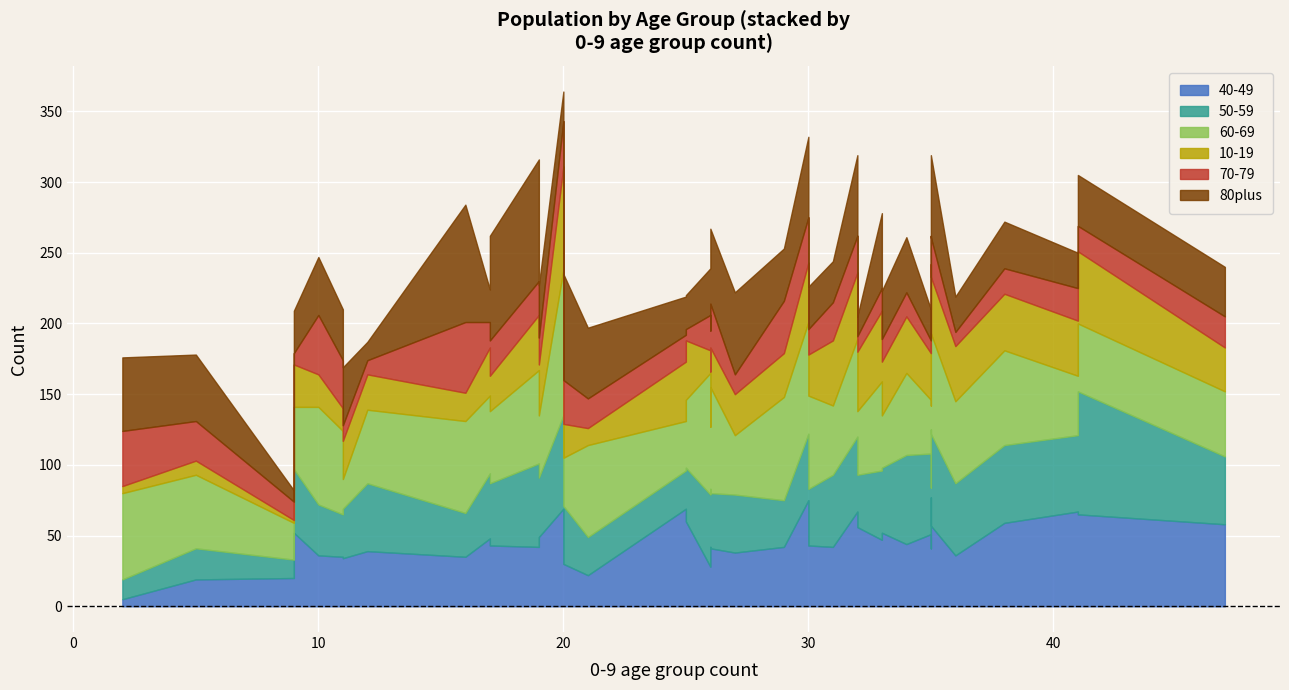

How many lines are shown in the chart?

6